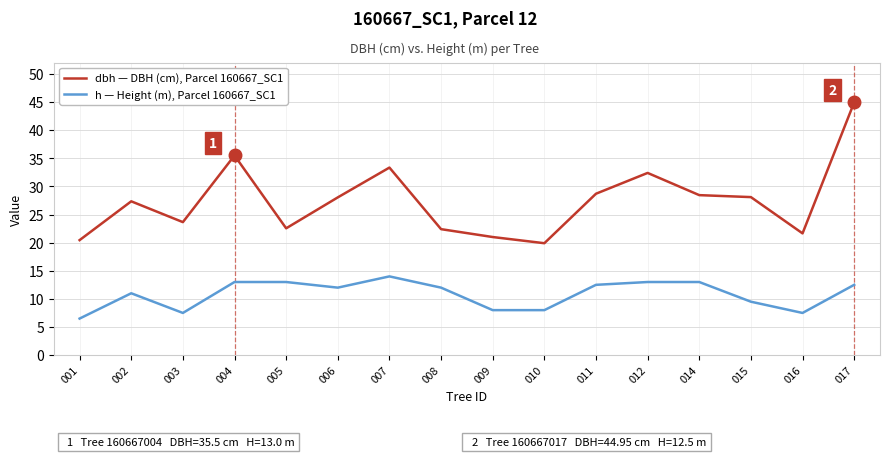

What is the sum of the dbh — DBH (cm), Parcel 160667_SC1 values at 010 and 012?

52.3